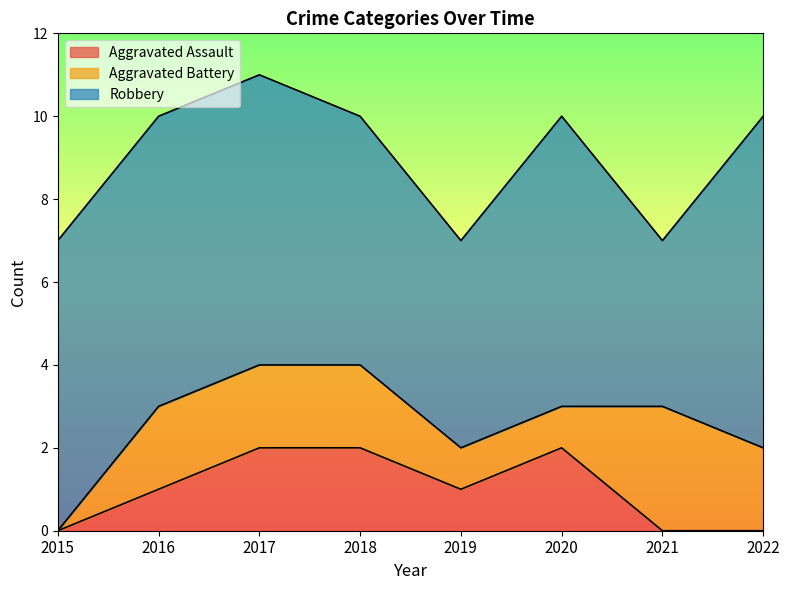

What is the difference between the maximum and minimum values in the Aggravated Battery series?

3